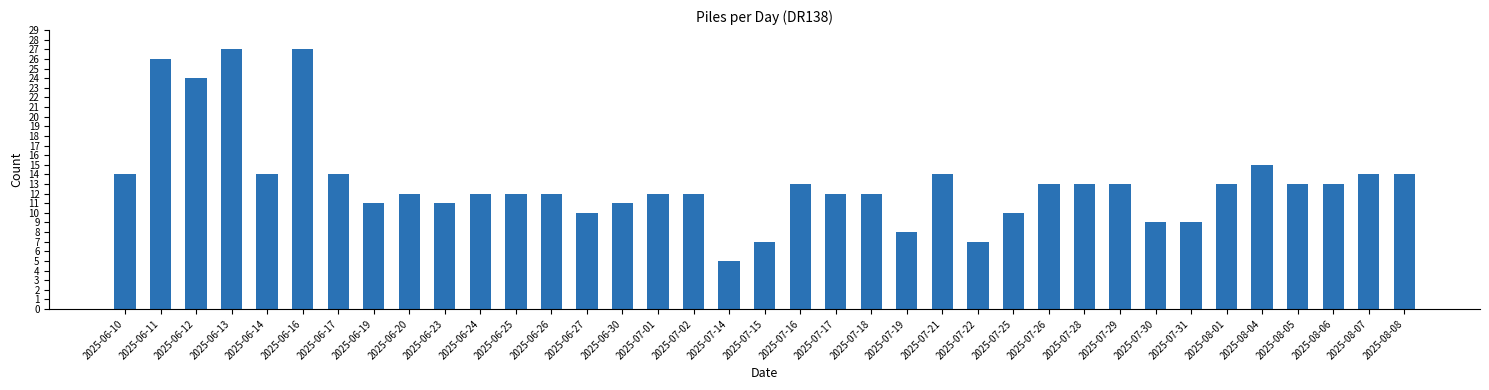

What is the maximum value shown in the chart?

27